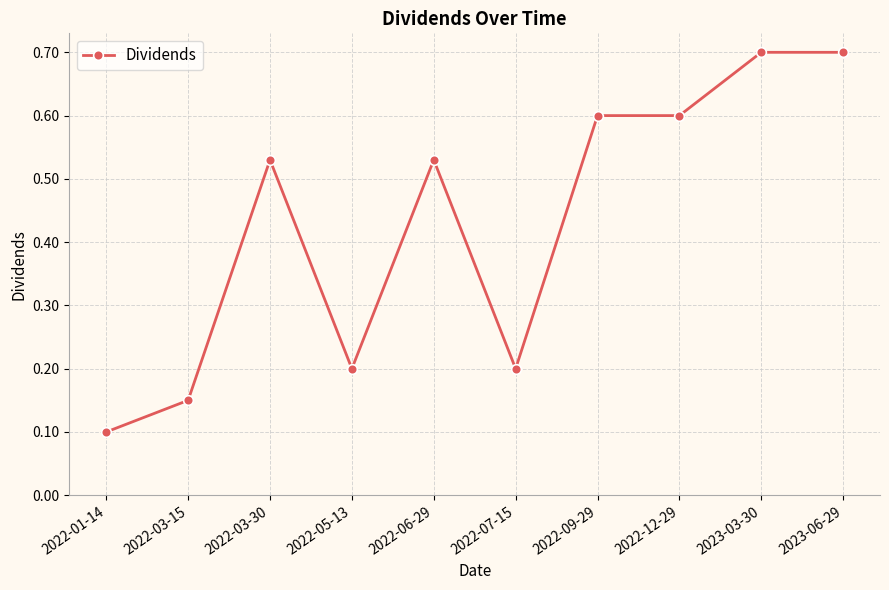

At which label is the value closest to 0?

2022-01-14